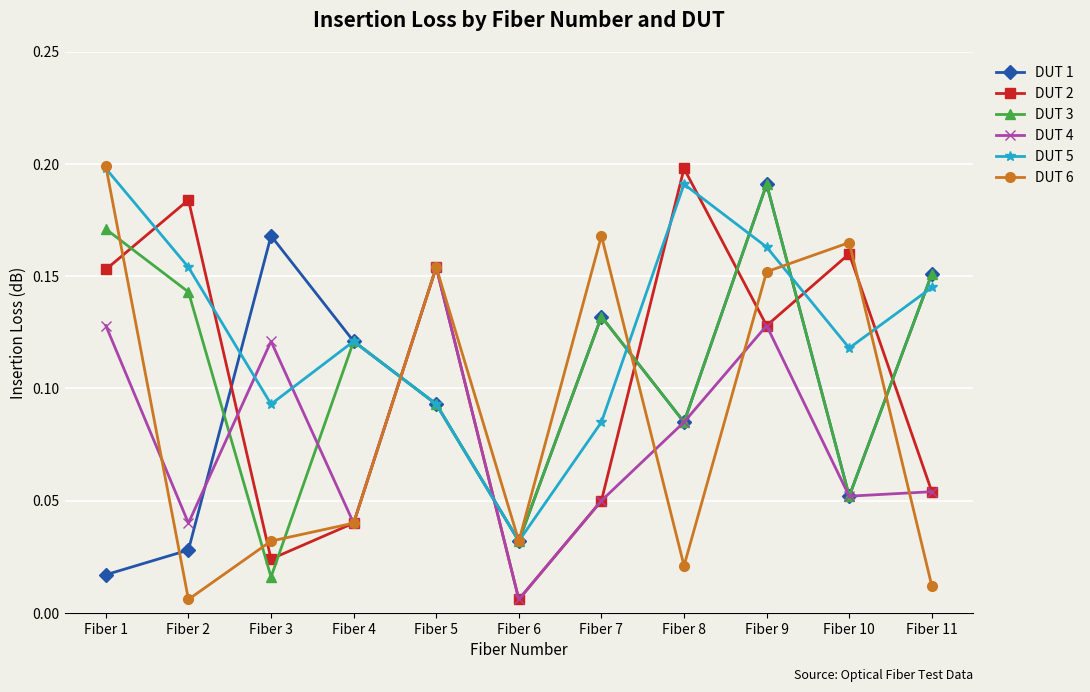

How many intersections are there between DUT 2 and DUT 1?

7